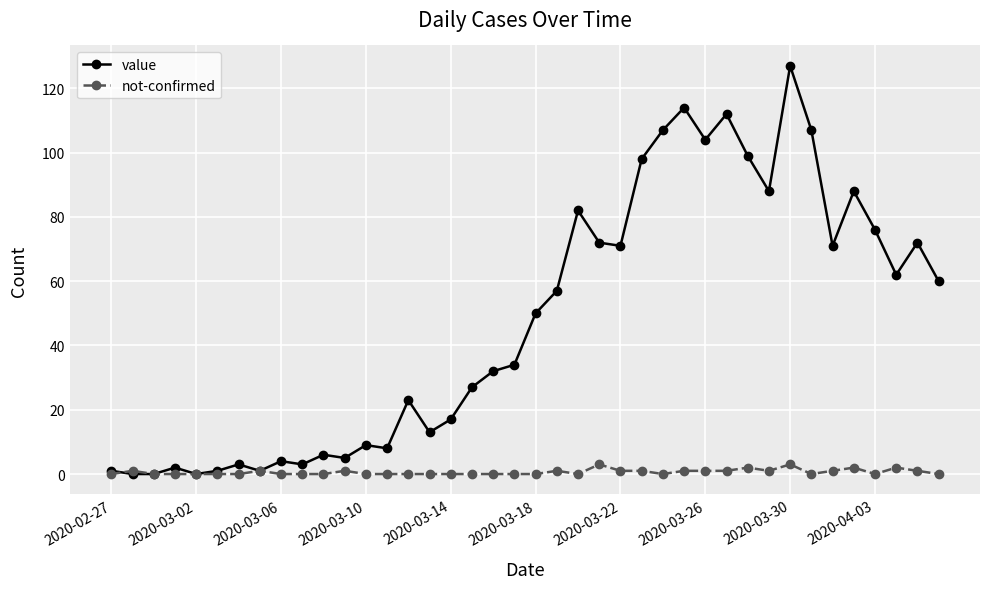

What is the maximum value for value?

127